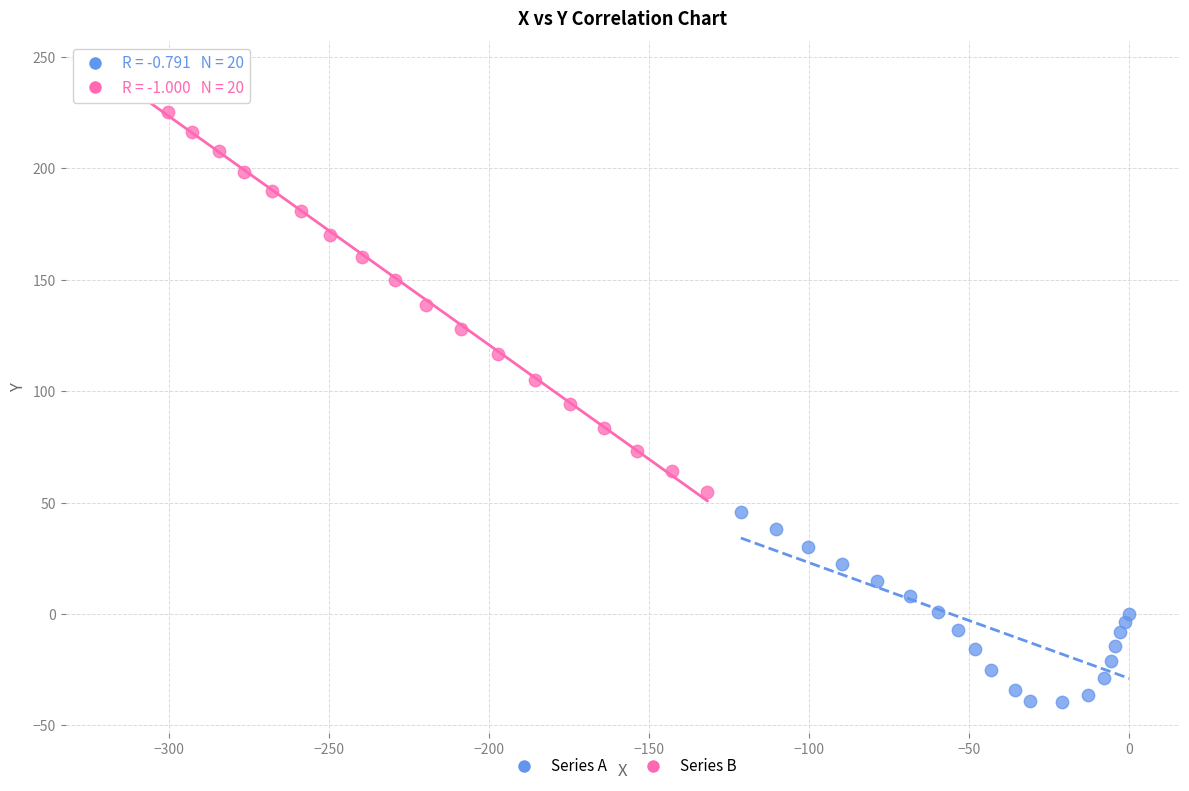

Which series has the largest Y range (max minus min)?

Series B